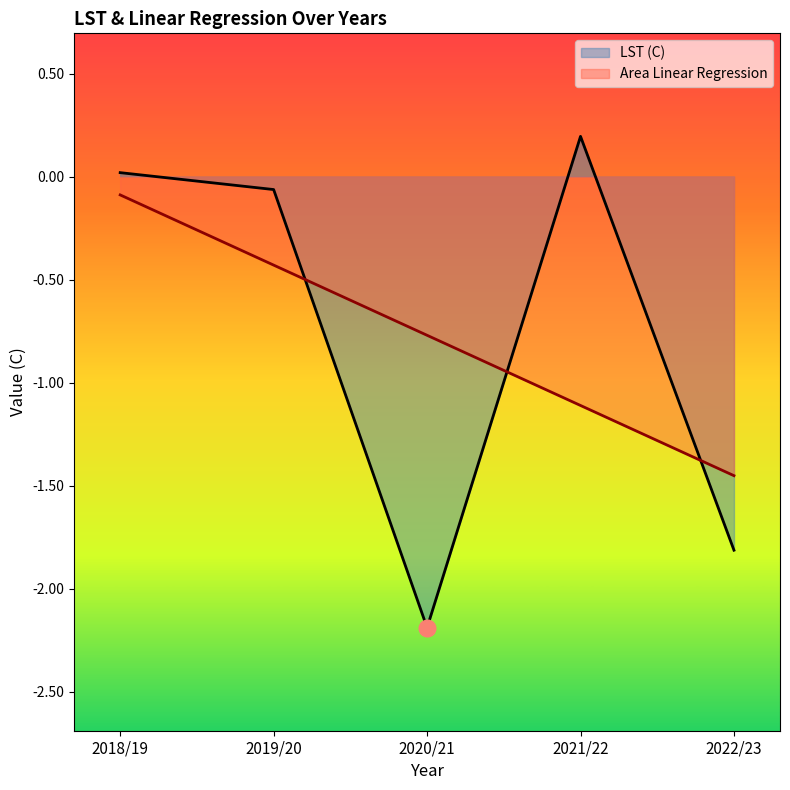

The value of LST (C) at 2022/23 is -1.8. True or false?

True